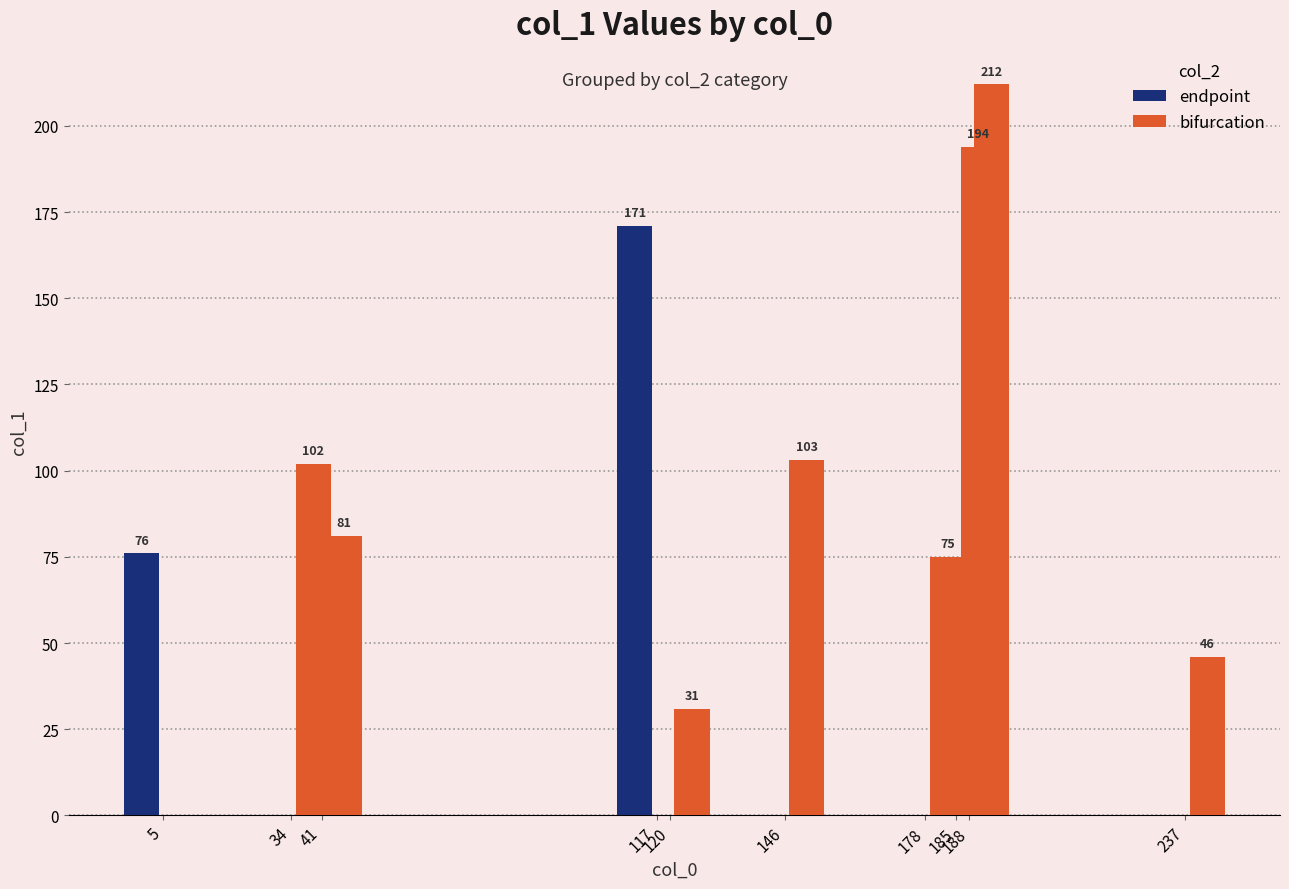

What is the minimum value for bifurcation?

31